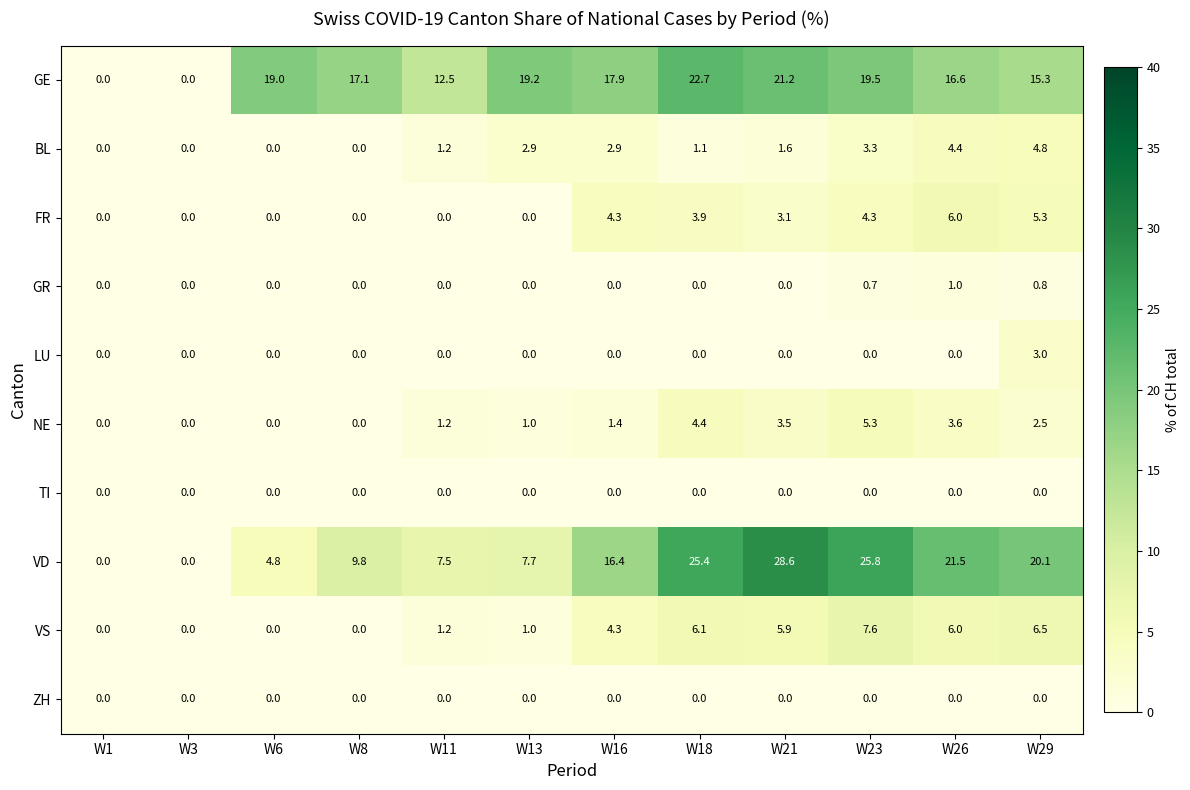

What is the sum of all GE values?

181.0